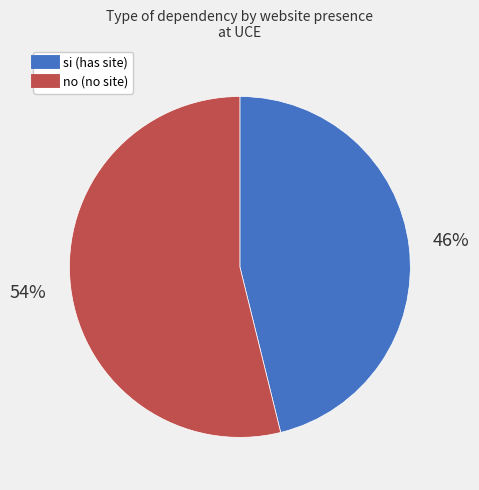

To the nearest percent, what portion does no represent?

54%